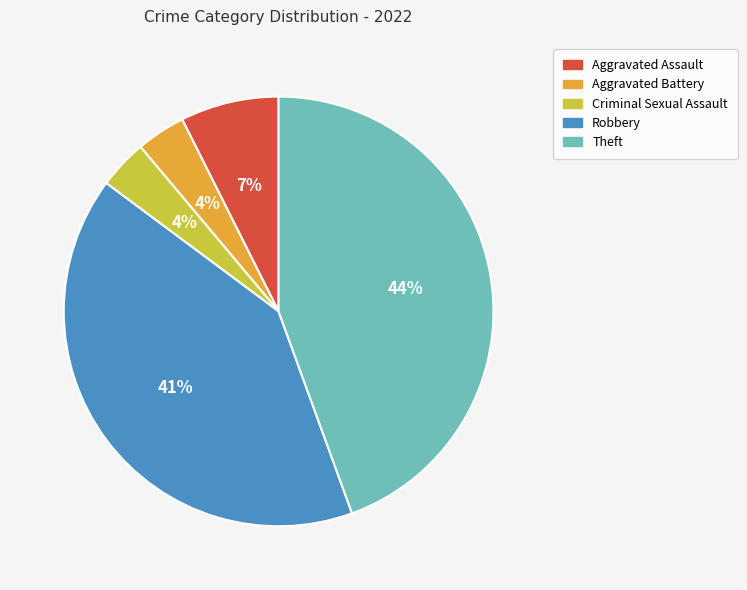

Is the sum of Robbery and Criminal Sexual Assault greater than half?

No